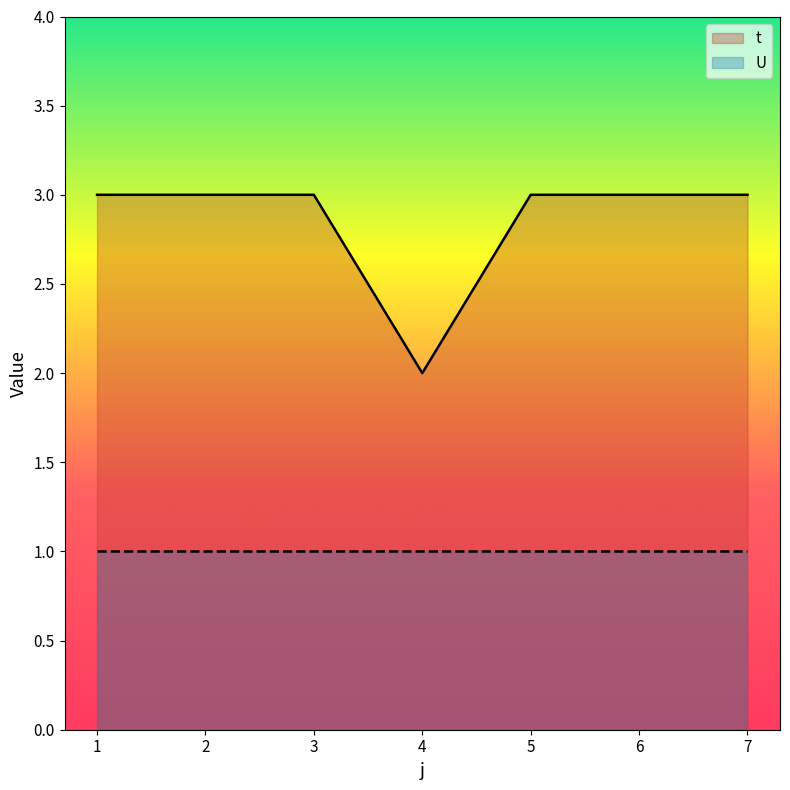

True or false: the data has more than 2 interior local peaks.

False